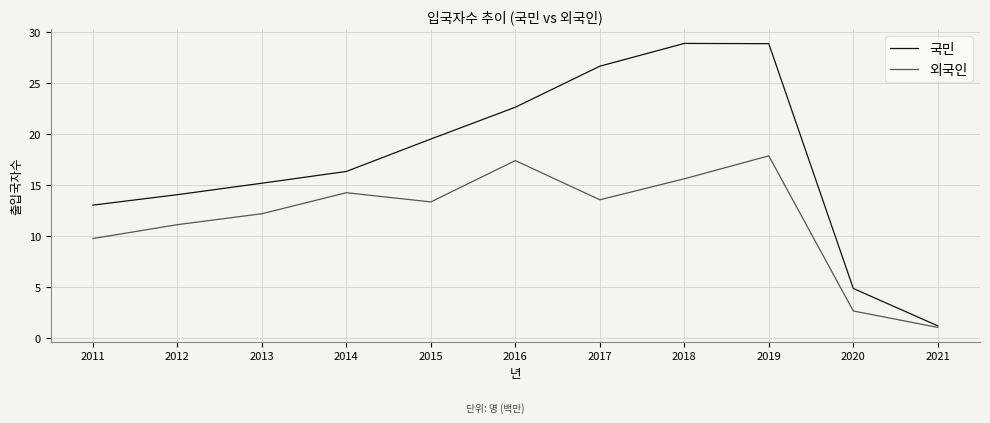

What is the approximate value of 국민 at 2021?

1197820